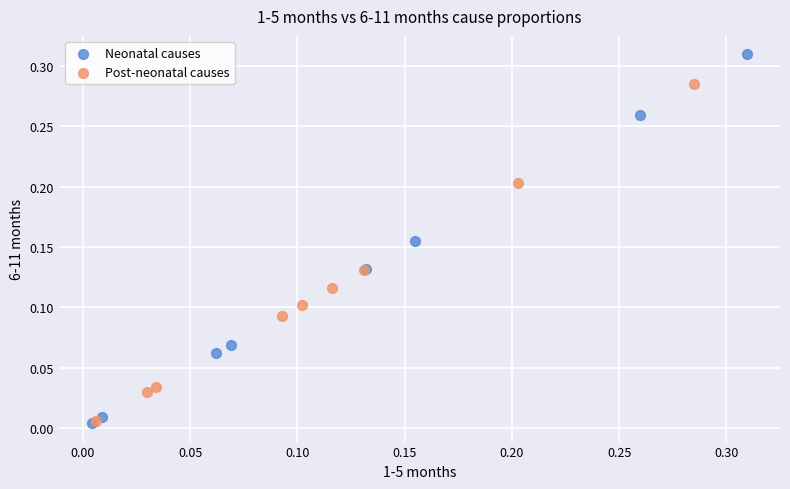

What are all the series names shown in the legend?

Neonatal causes, Post-neonatal causes